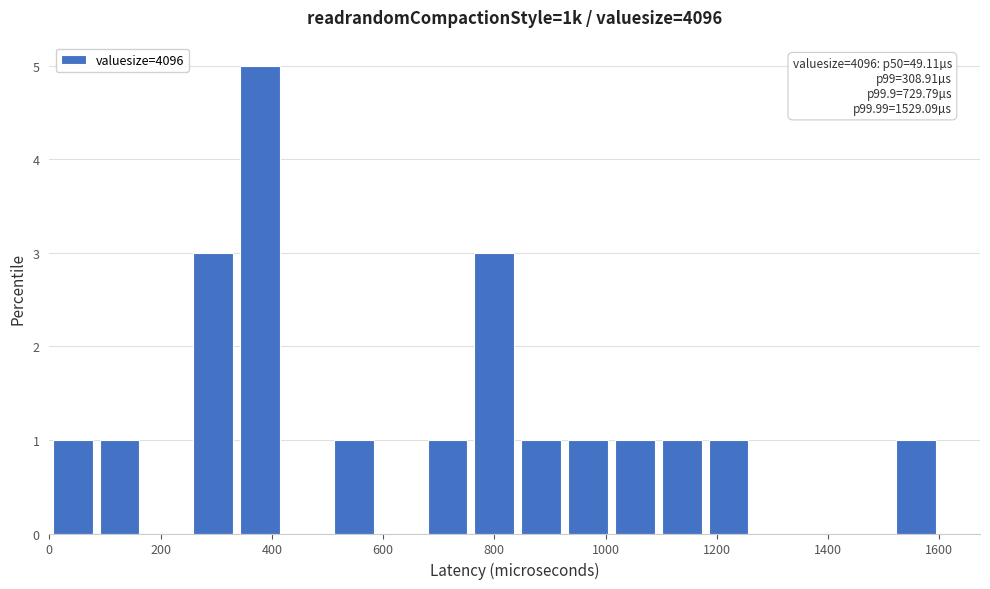

Which range on the x-axis has the tallest bar?

340 to 420